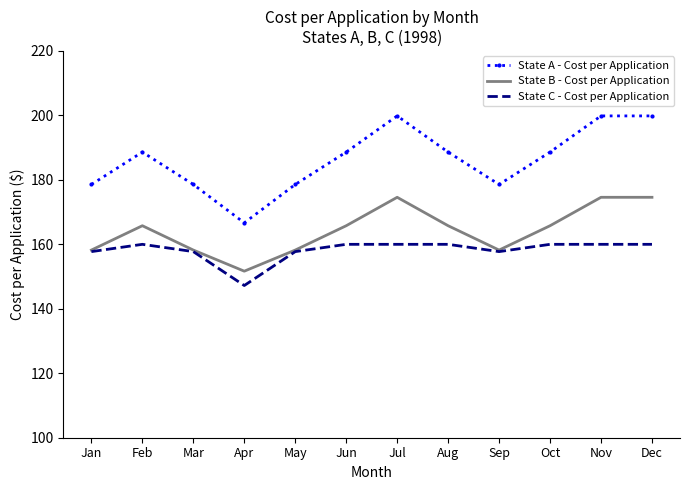

List the series in order of their overall mean, lowest first.

State C - Cost per Application, State B - Cost per Application, State A - Cost per Application